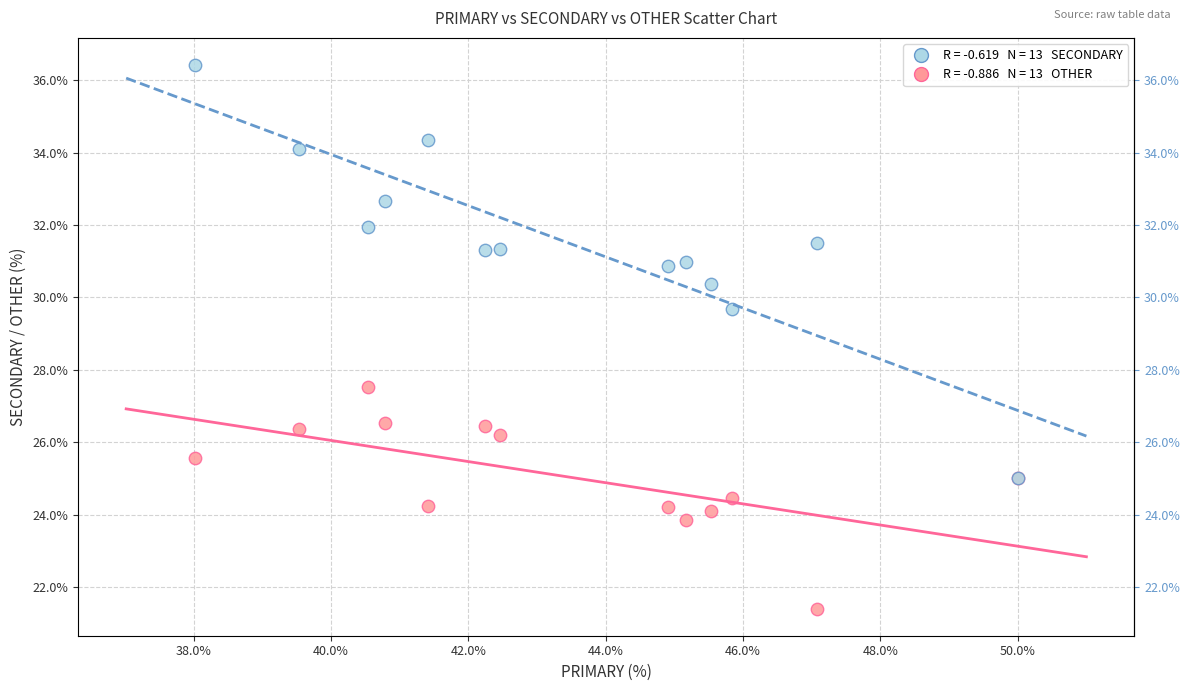

Across all series, what Y value is closest to 28?

27.5